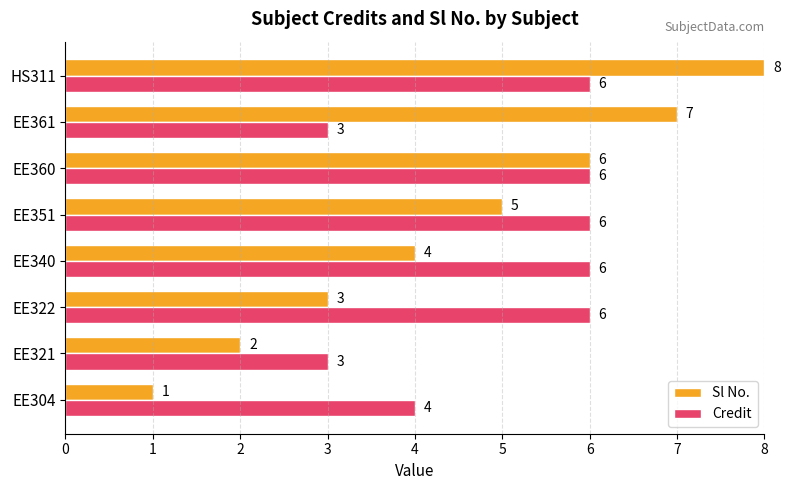

Count the number of data series in this chart.

2